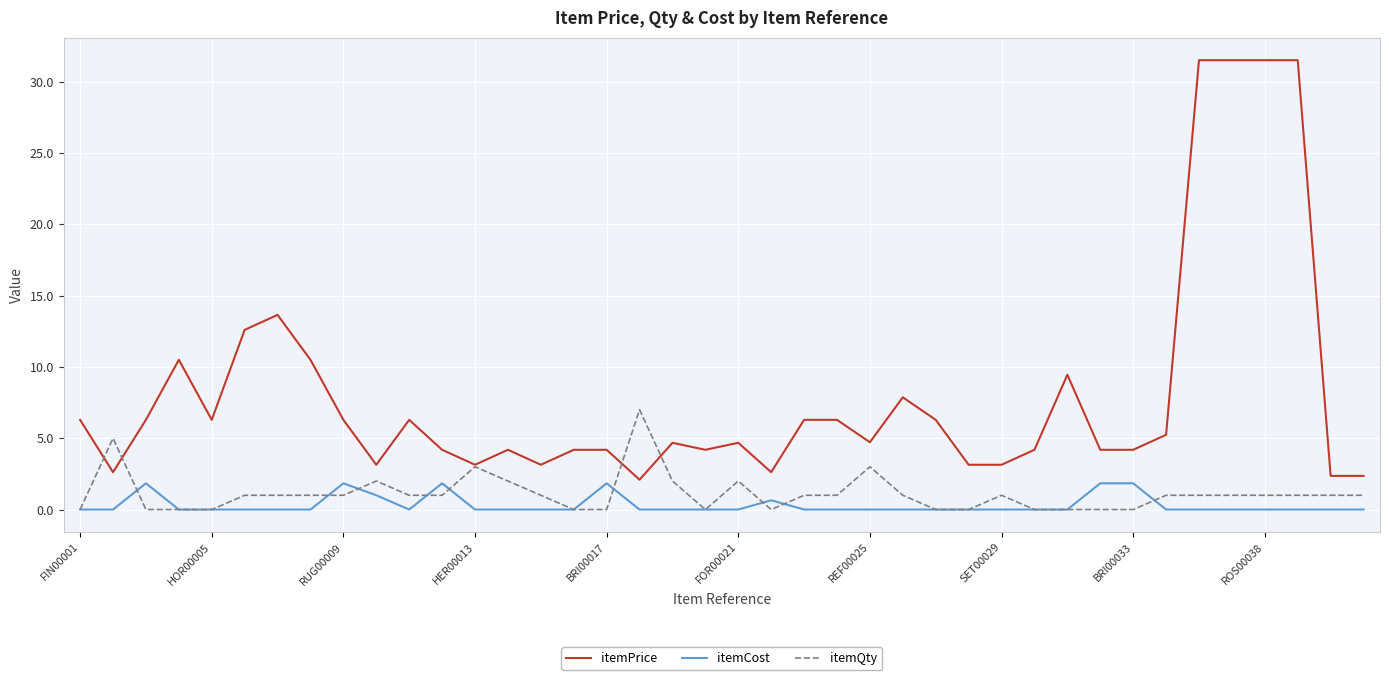

At how many categories does at least one series exceed 19?

4